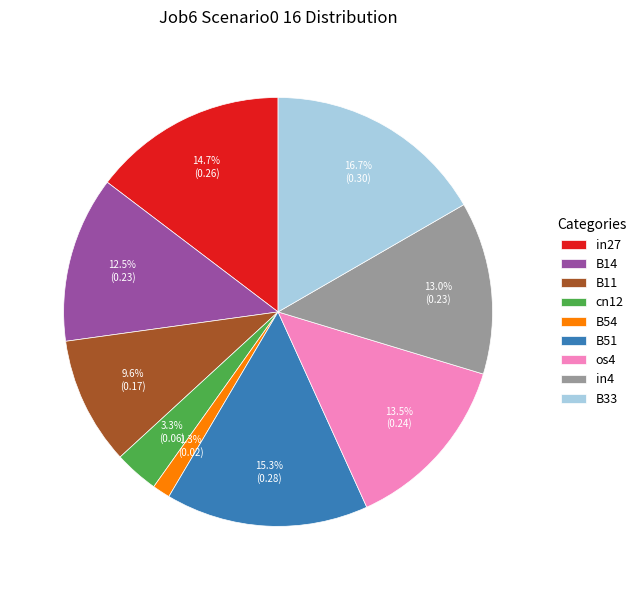

What percentage is the B51 slice, to the nearest percent?

15%